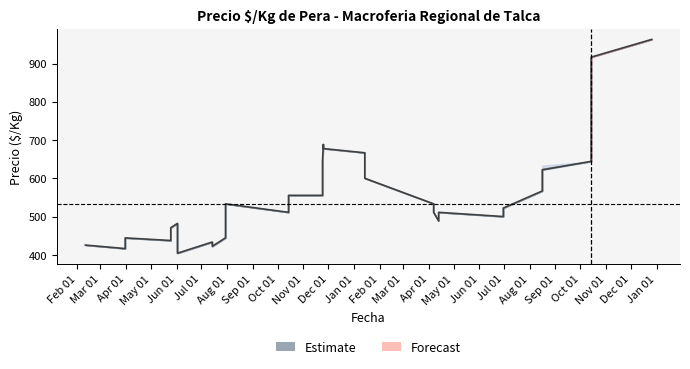

What is the value of the 10th point from the left?

422.4